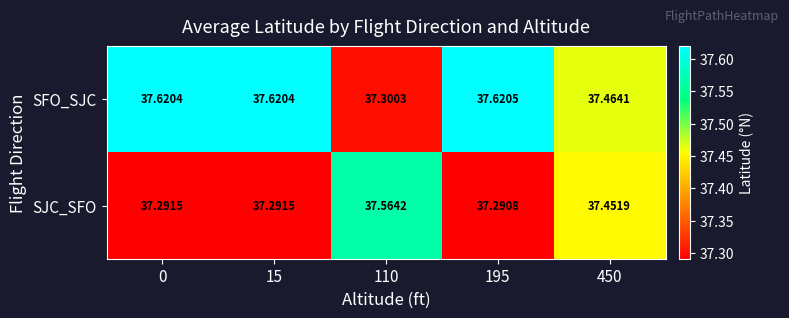

Which series has the largest total across all categories?

SFO_SJC